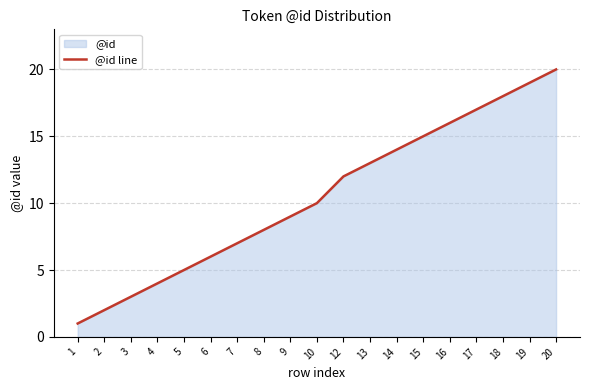

What value does the data have at 12, to the nearest 5?

10